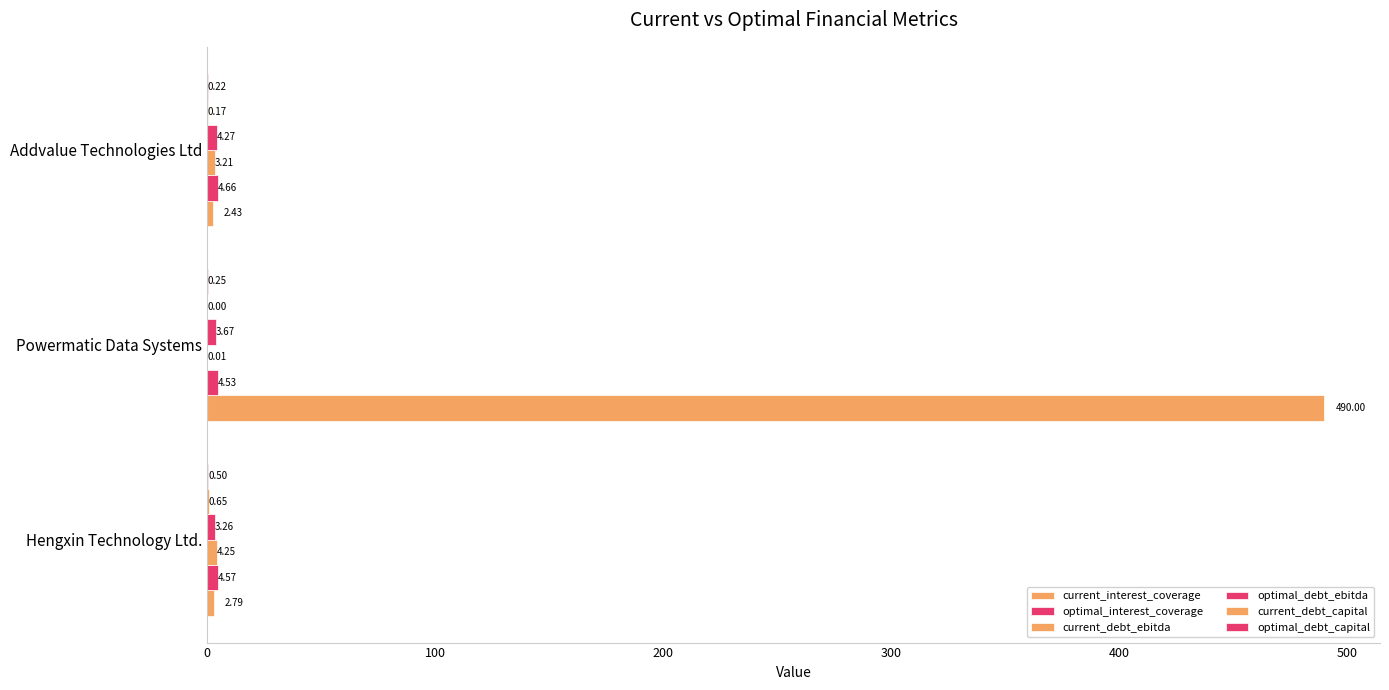

How many distinct data groups are displayed?

6